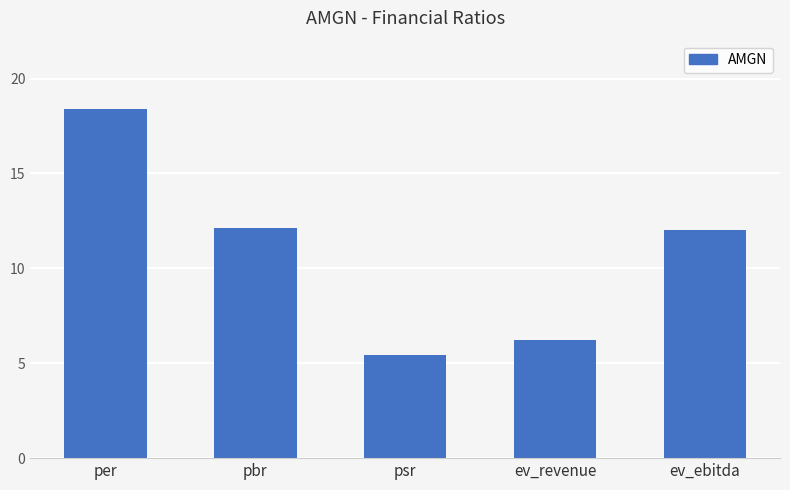

Approximately how many times larger is the value at ev_revenue compared to psr?

1.1